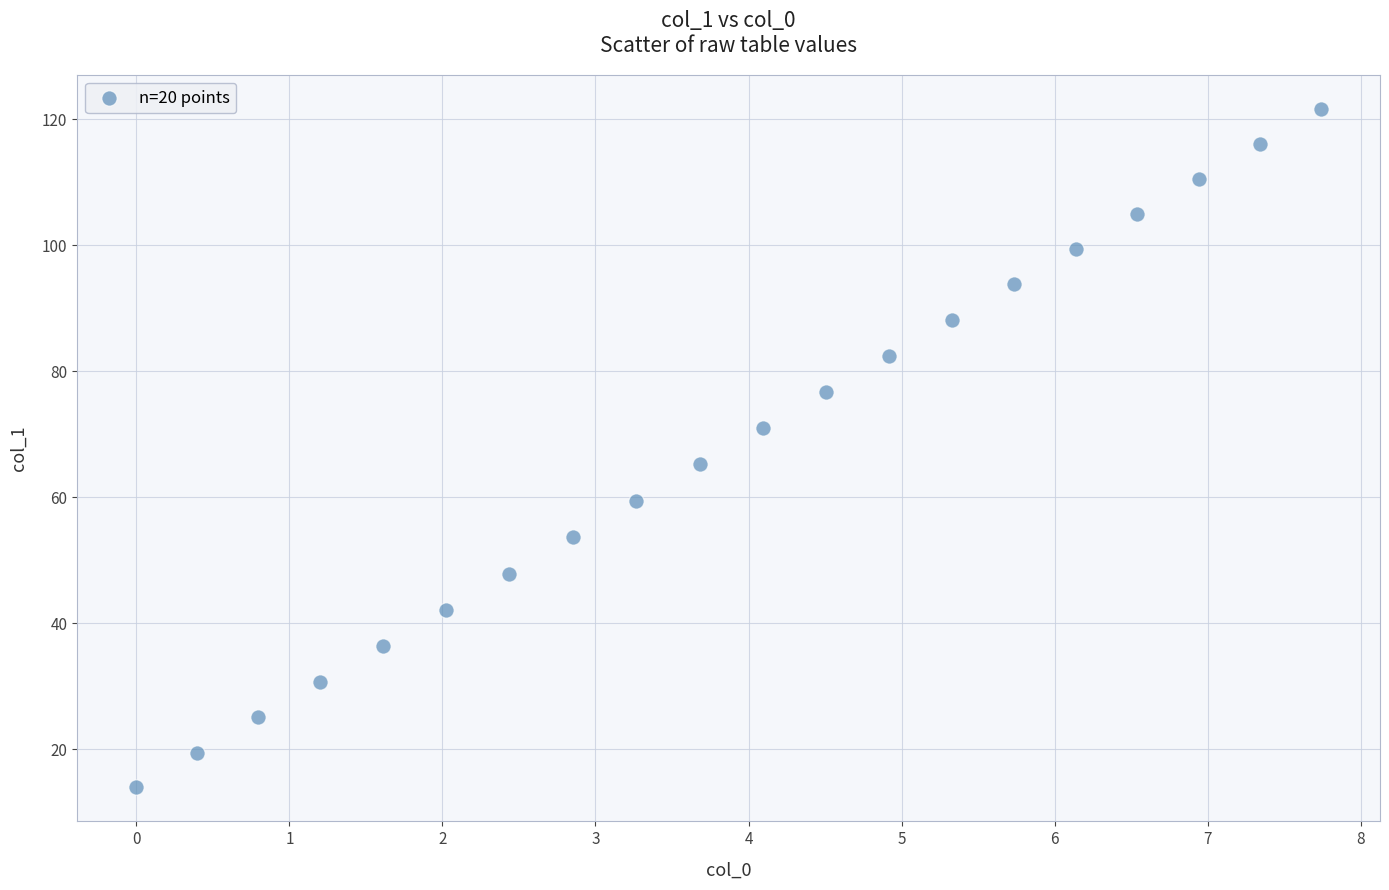

What is the range of Y values (max minus min)?

107.8